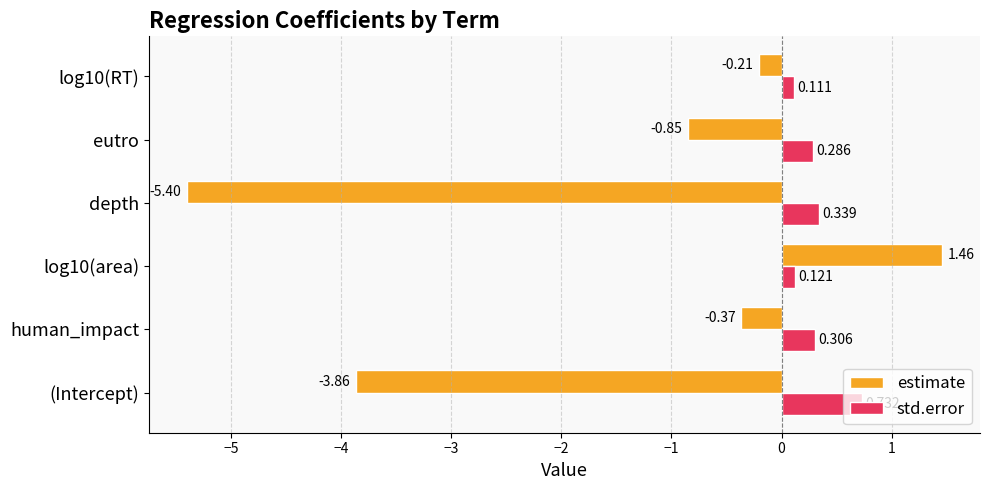

Rank the series by their average value, from highest to lowest.

std.error, estimate